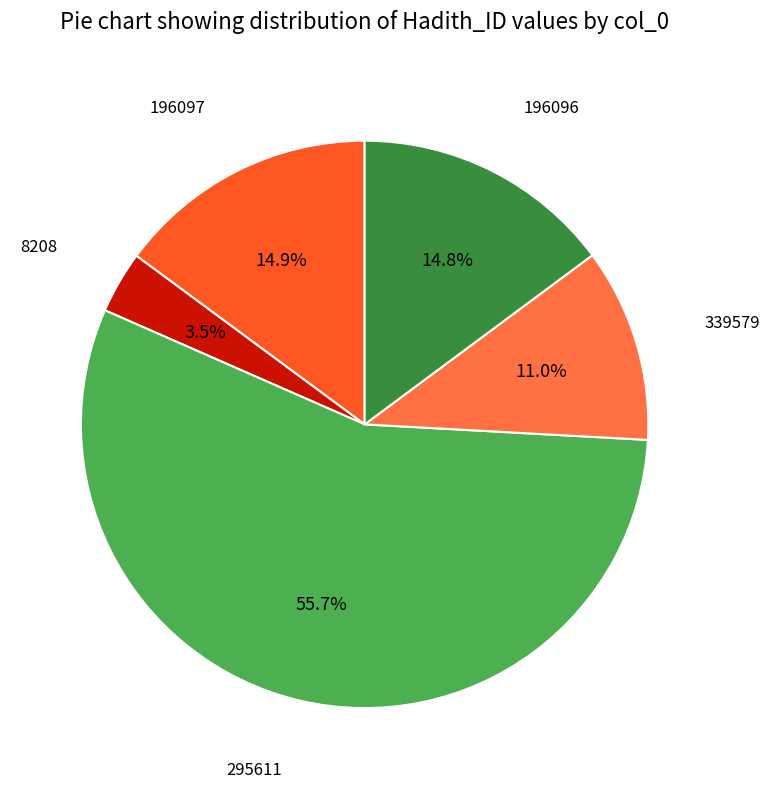

Does any single category account for the majority?

Yes